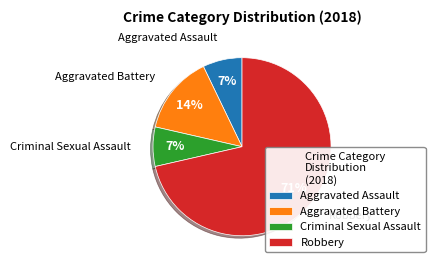

Which has a higher value, Robbery or Aggravated Battery?

Robbery